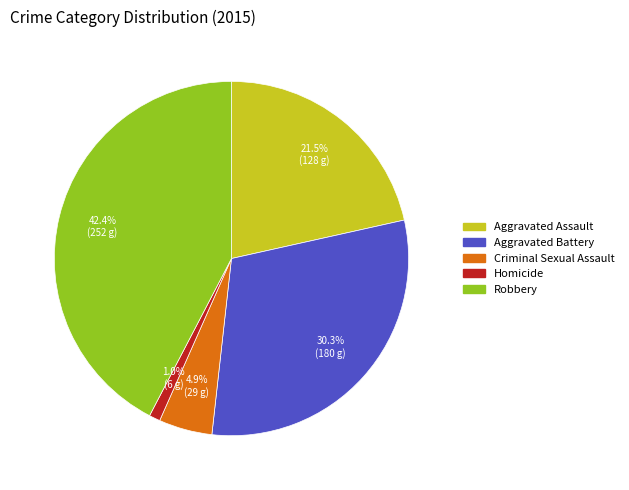

Rank the categories by value from lowest to highest.

Homicide, Criminal Sexual Assault, Aggravated Assault, Aggravated Battery, Robbery